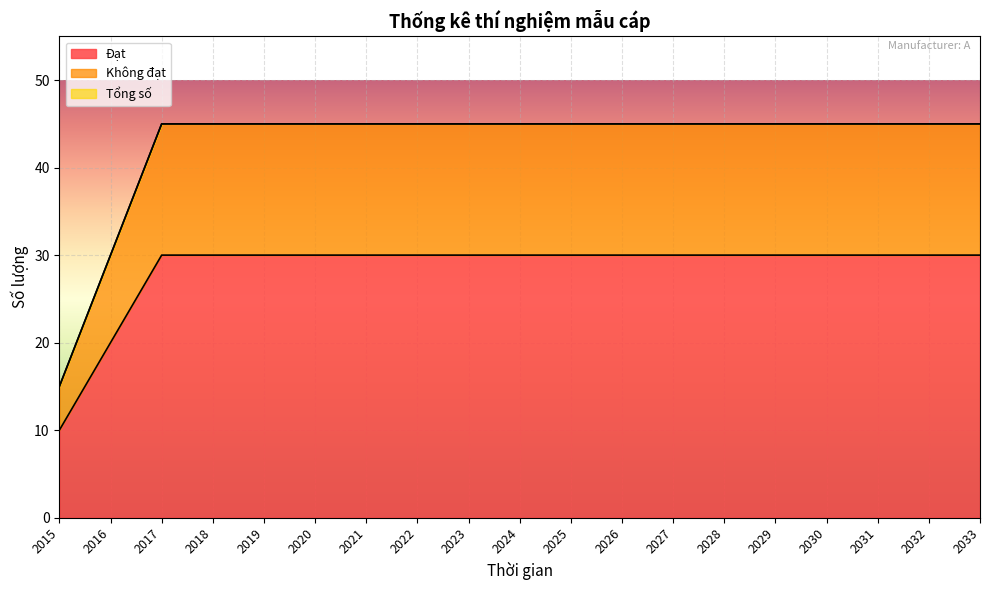

Reading left to right, what are all the values shown in this chart?

Đạt: 10	20	30	30	30	30	30	30	30	30	30	30	30	30	30	30	30	30	30
Không đạt: 15	30	45	45	45	45	45	45	45	45	45	45	45	45	45	45	45	45	45
Tổng số: 15	30	45	45	45	45	45	45	45	45	45	45	45	45	45	45	45	45	45